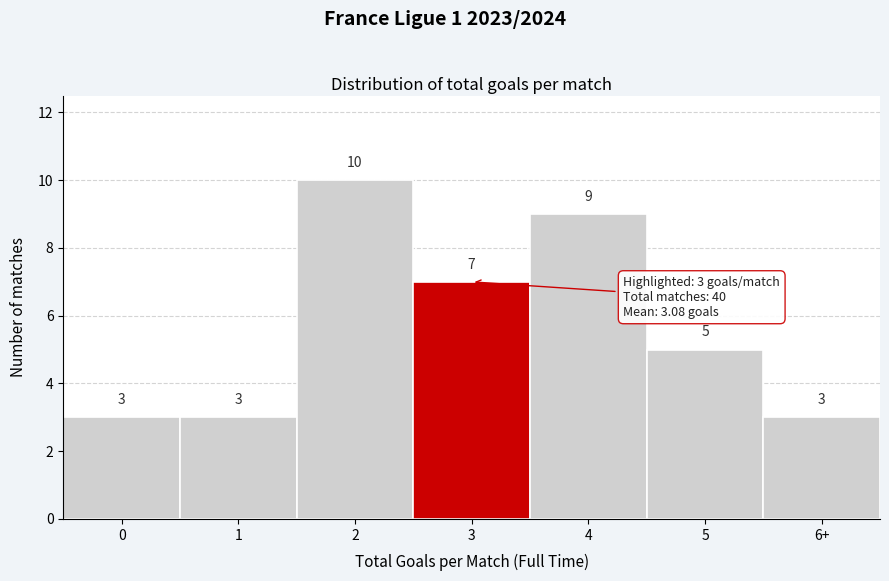

Reading right to left, list all the values displayed in this chart.

6+=3	5=5	4=9	3=7	2=10	1=3	0=3